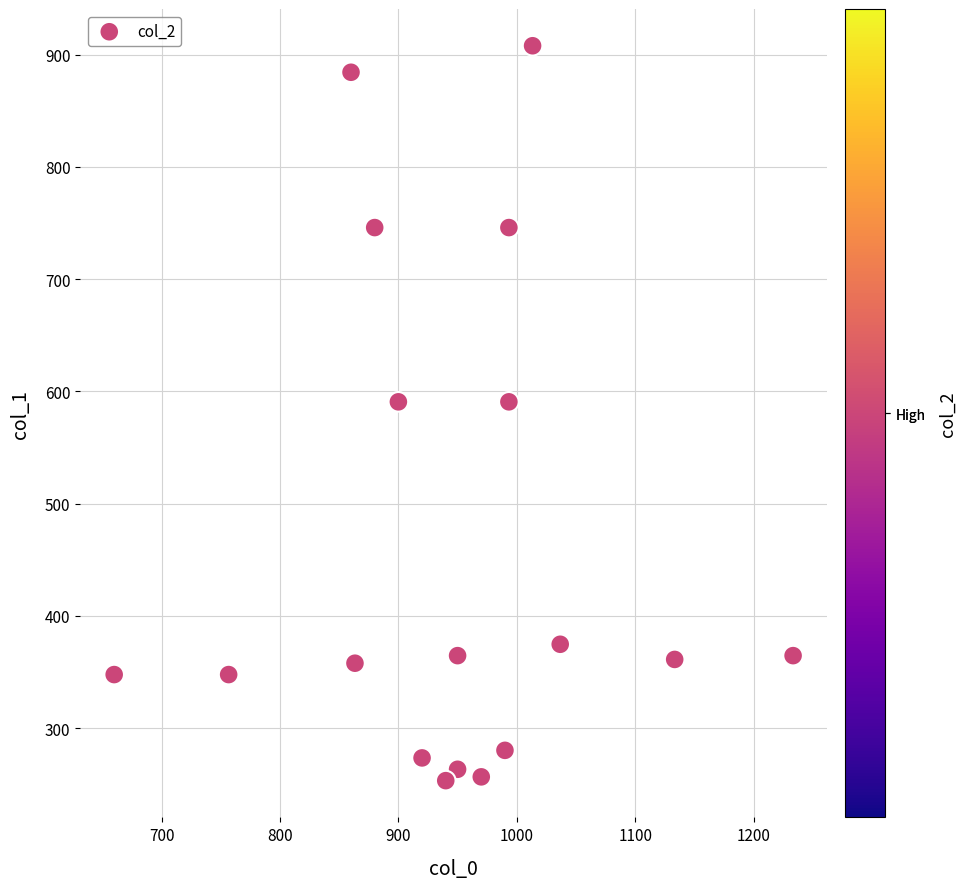

What is the range of X values (max minus min)?

573.3